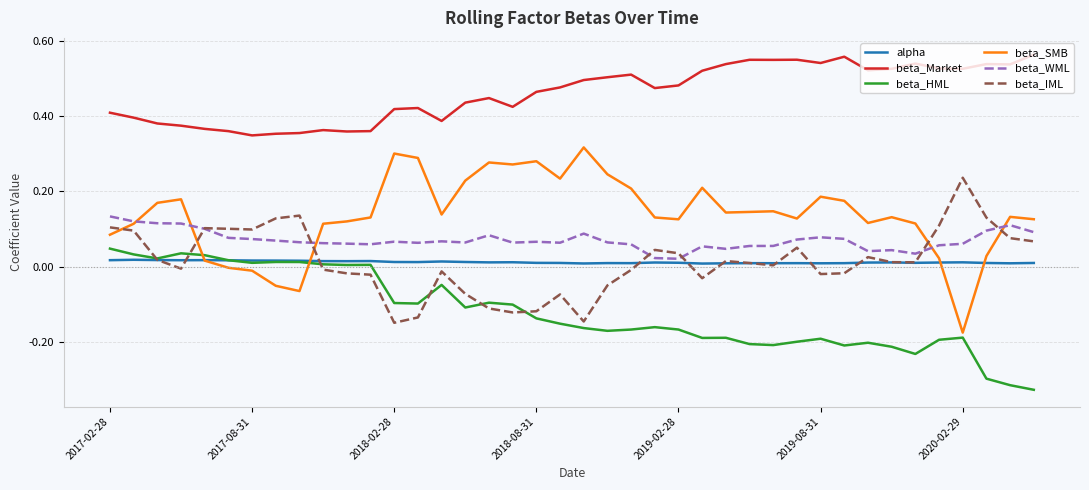

True or false: beta_WML and beta_HML cross at least once.

False